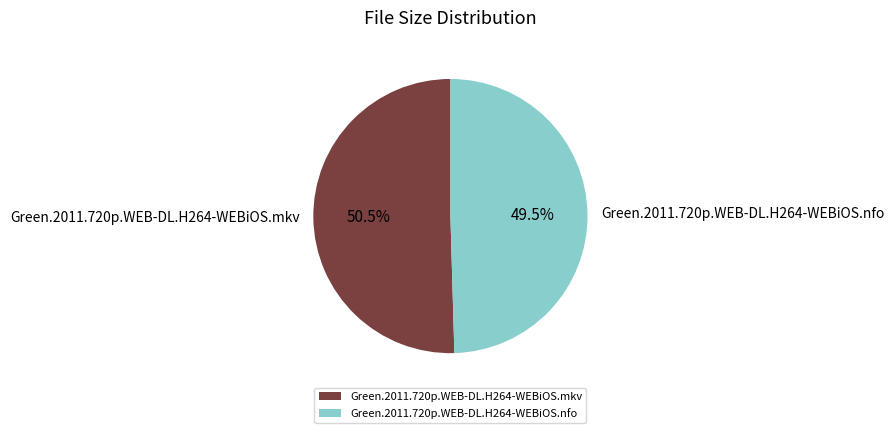

Rank the categories by value from lowest to highest.

Green.2011.720p.WEB-DL.H264-WEBiOS.nfo, Green.2011.720p.WEB-DL.H264-WEBiOS.mkv